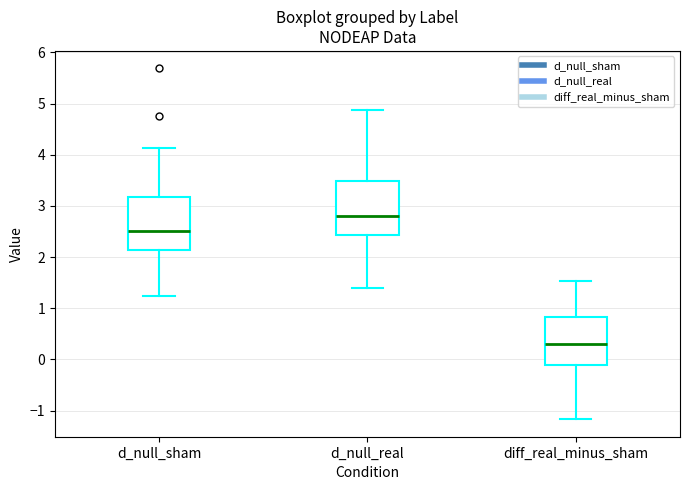

Which box has the lowest median line?

diff_real_minus_sham